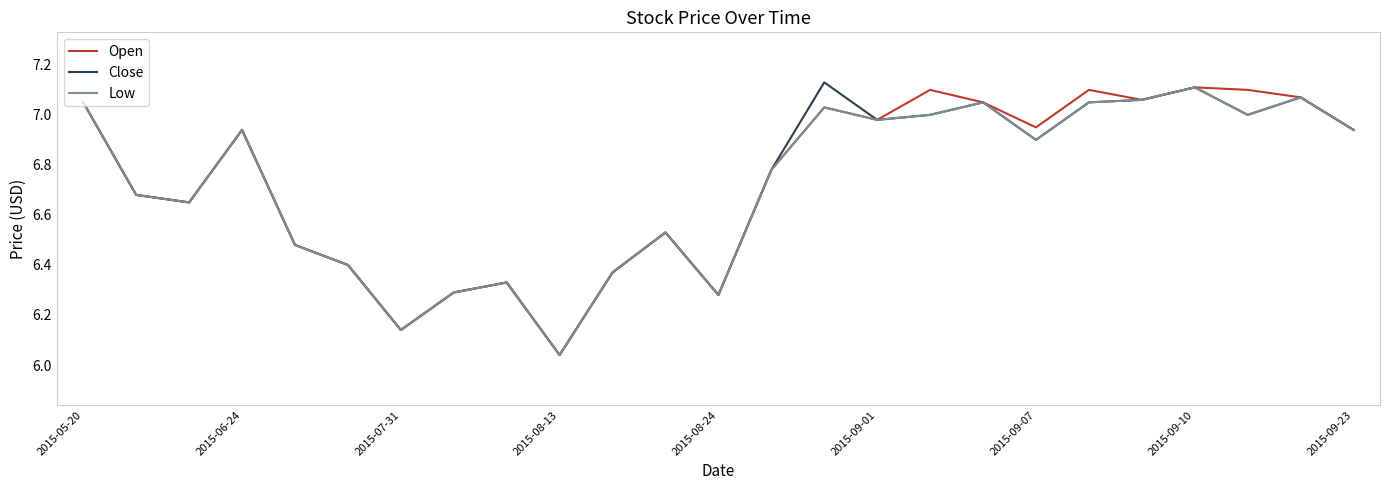

Where is Open nearest to the value 6?

2015-08-13